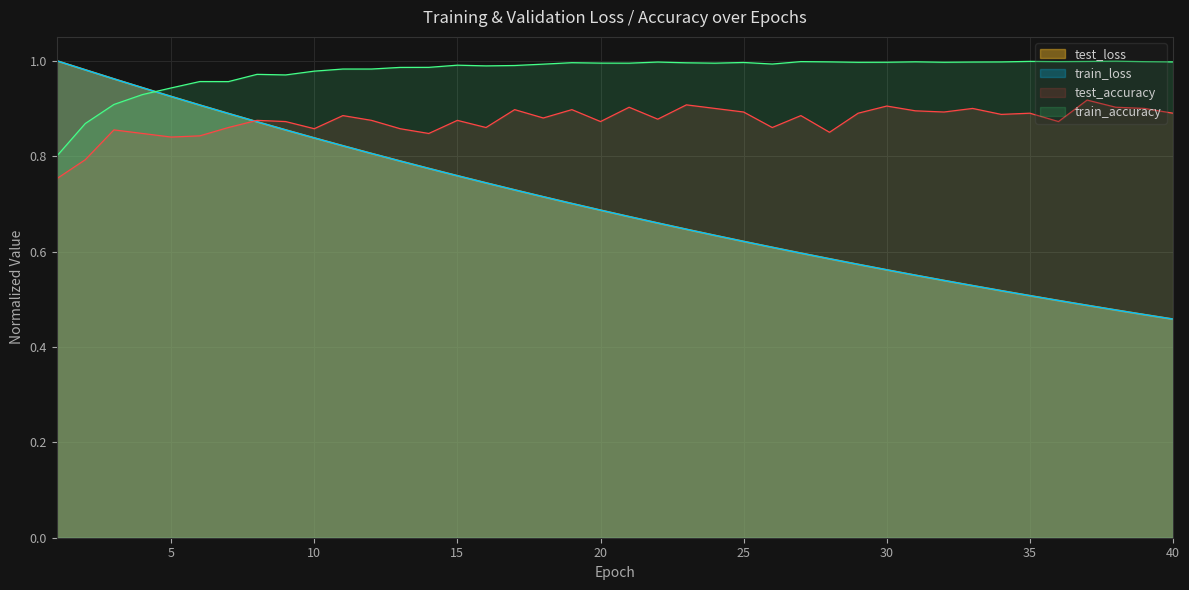

Where is test_loss nearest to the value 0?

40